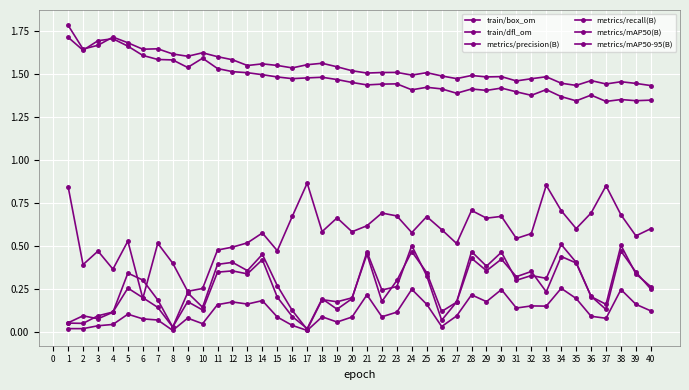

Which category has the highest value in the metrics/mAP50(B) series?

34